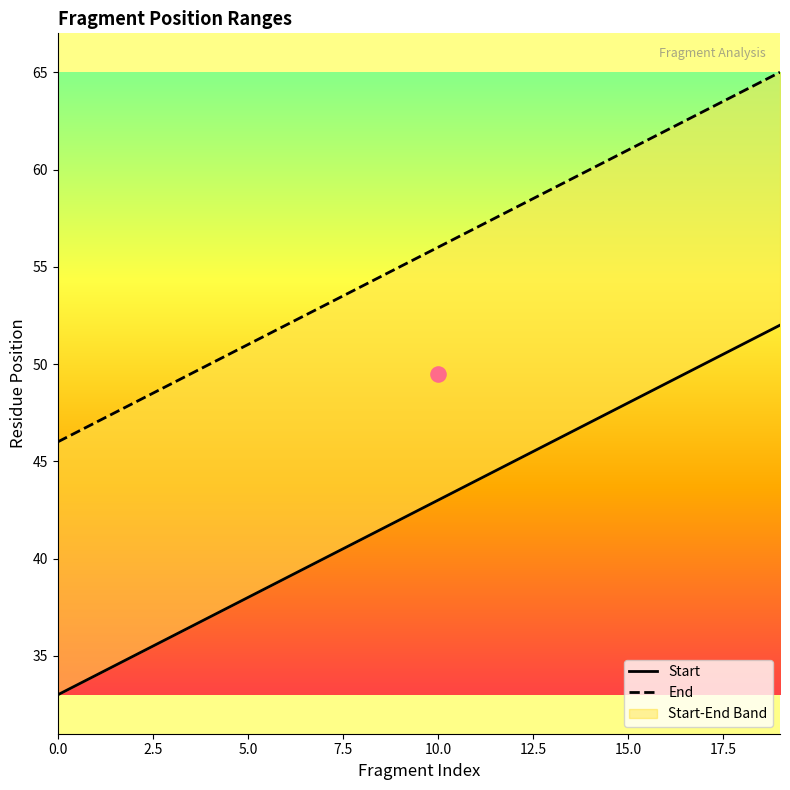

At how many categories does at least one series exceed 44?

20